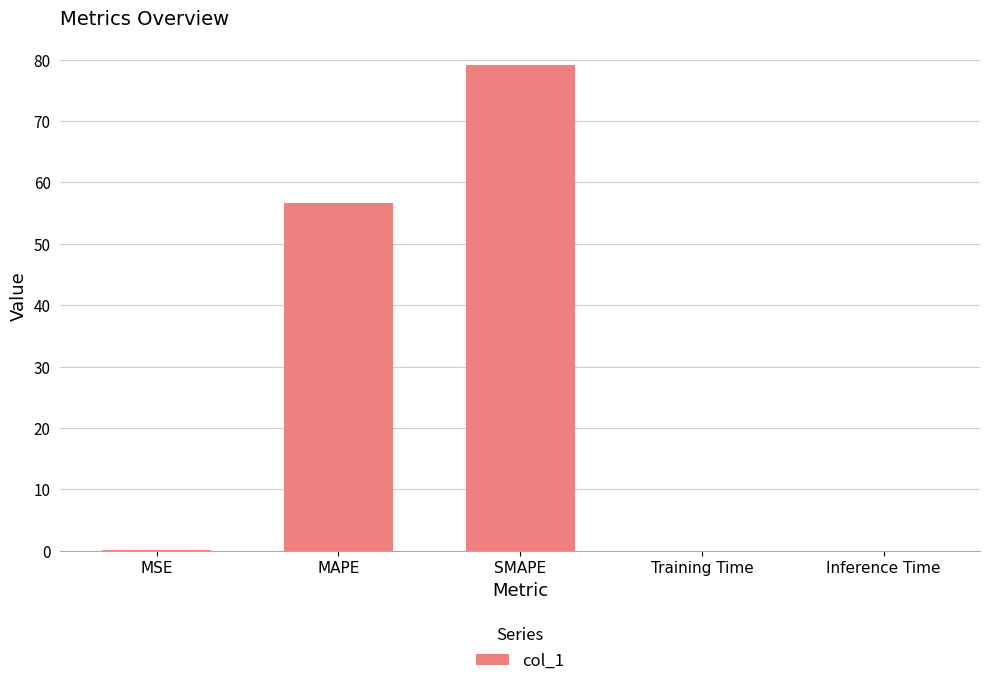

What is the greatest value displayed?

79.0